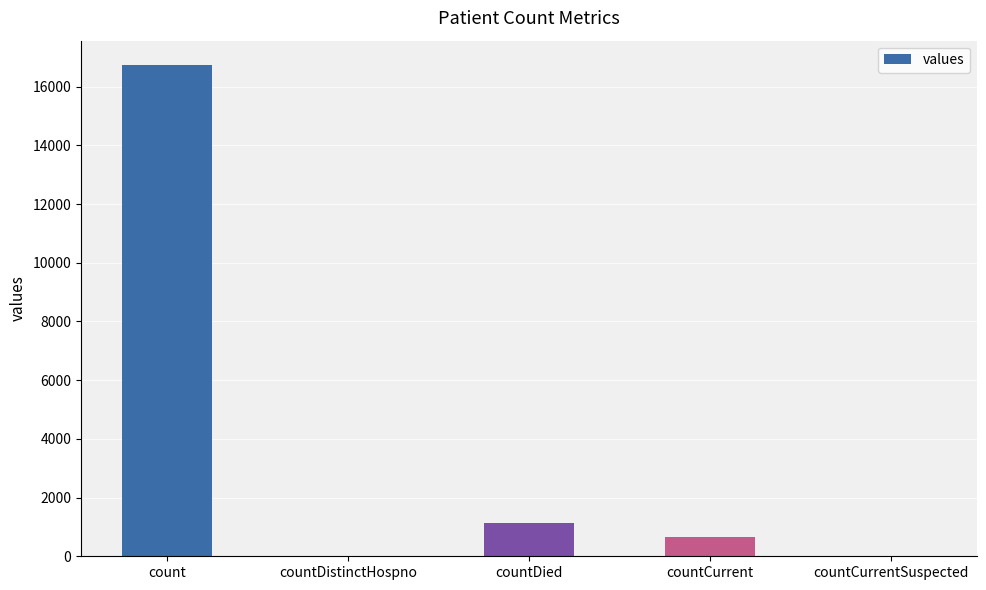

True or false: the data shows 1142 at countDied.

True